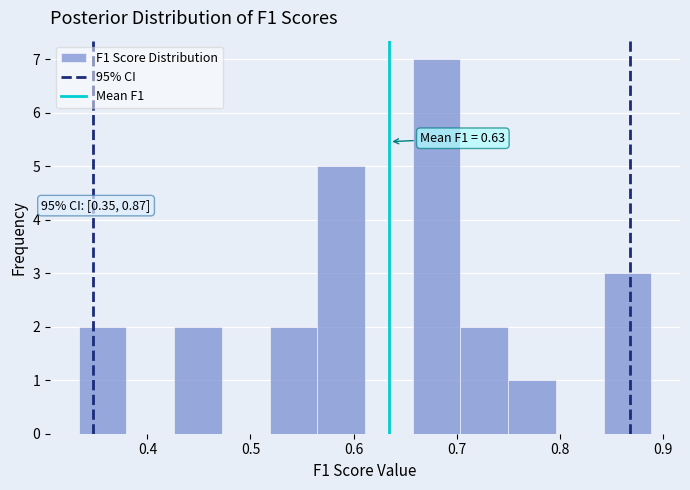

Over which range of the x-axis is the bar tallest?

0.66 to 0.70